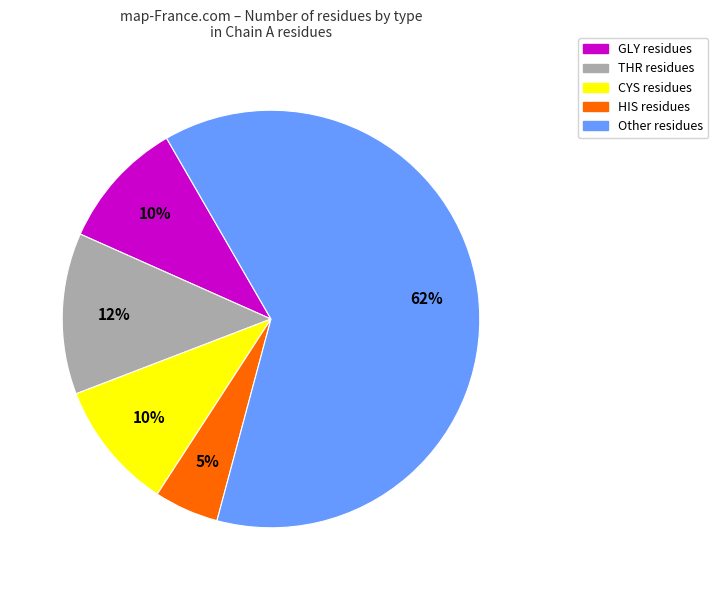

To the nearest percent, what is the average slice percentage?

20%